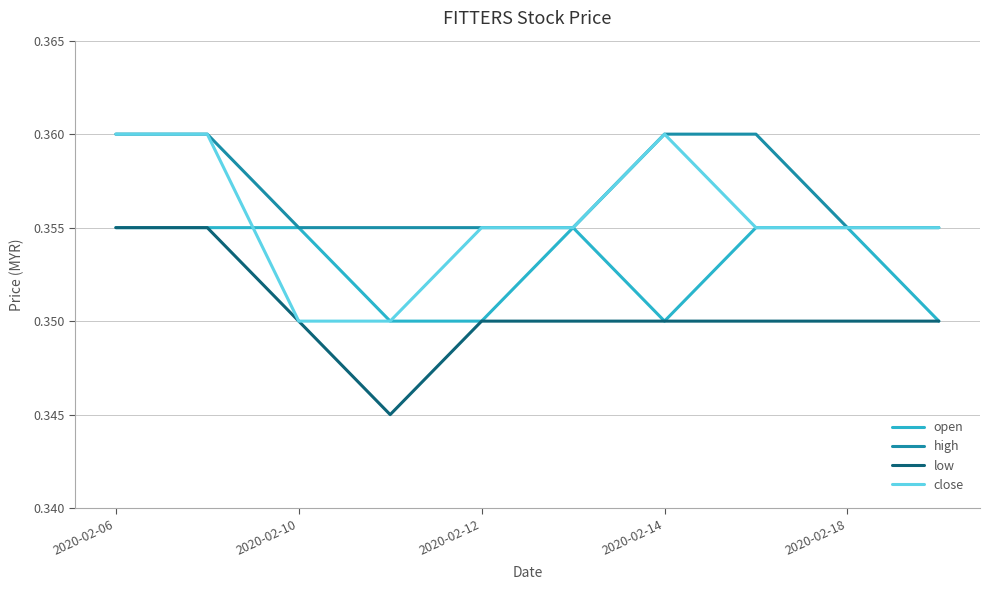

Which series has the largest total across all categories?

high